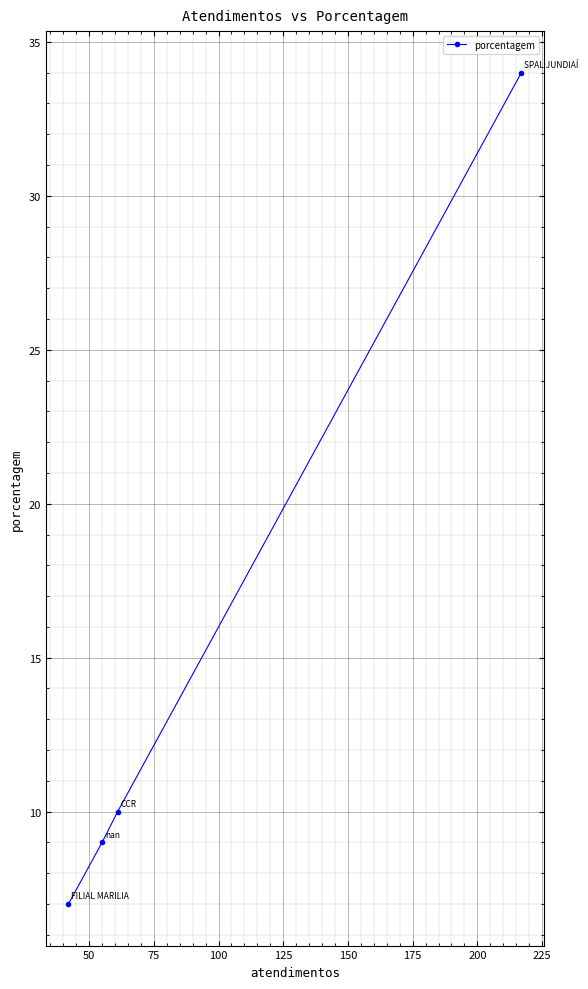

What is the value of the 4th point from the left?

34